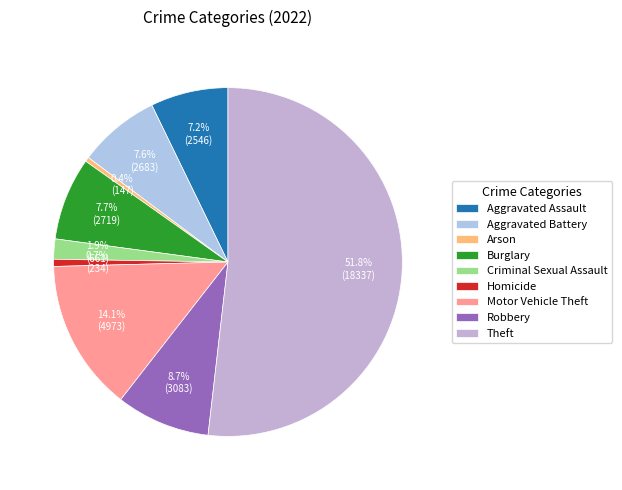

Rank the categories by value from highest to lowest.

Theft, Motor Vehicle Theft, Robbery, Burglary, Aggravated Battery, Aggravated Assault, Criminal Sexual Assault, Homicide, Arson